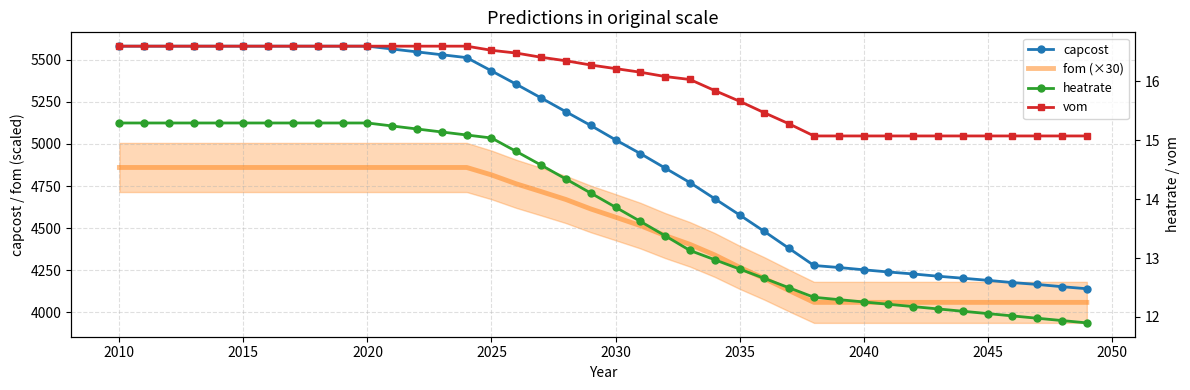

True or false: capcost and fom (×30) cross at least once.

False